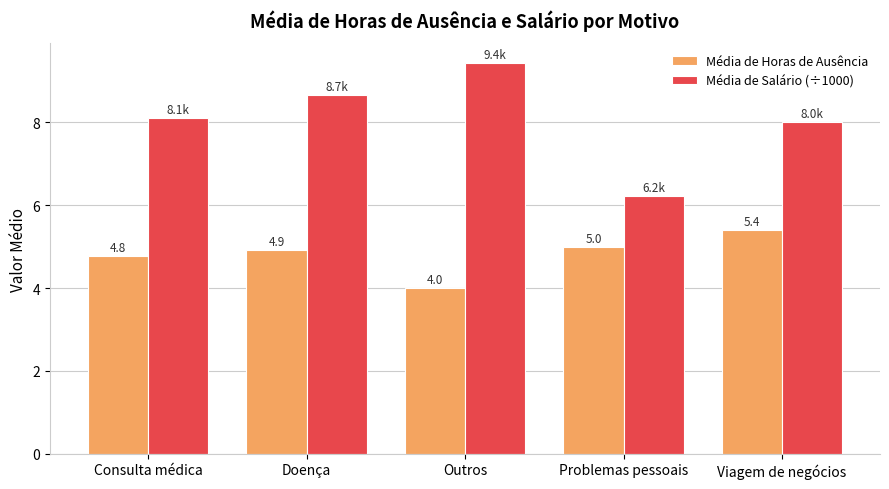

At which category is the sum across all series the highest?

Doença